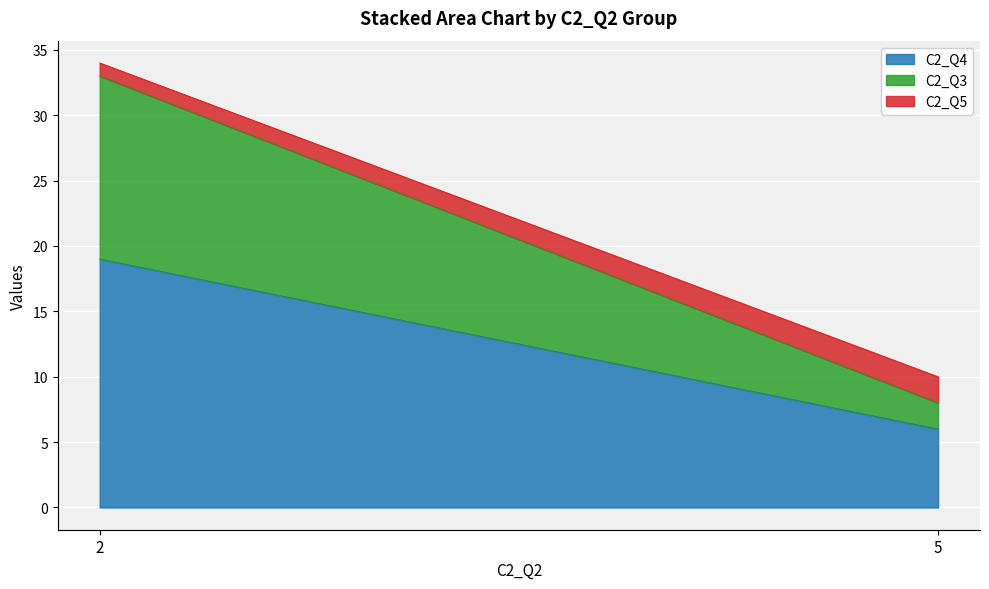

Count the C2_Q3 values in the range 2 to 14.

2